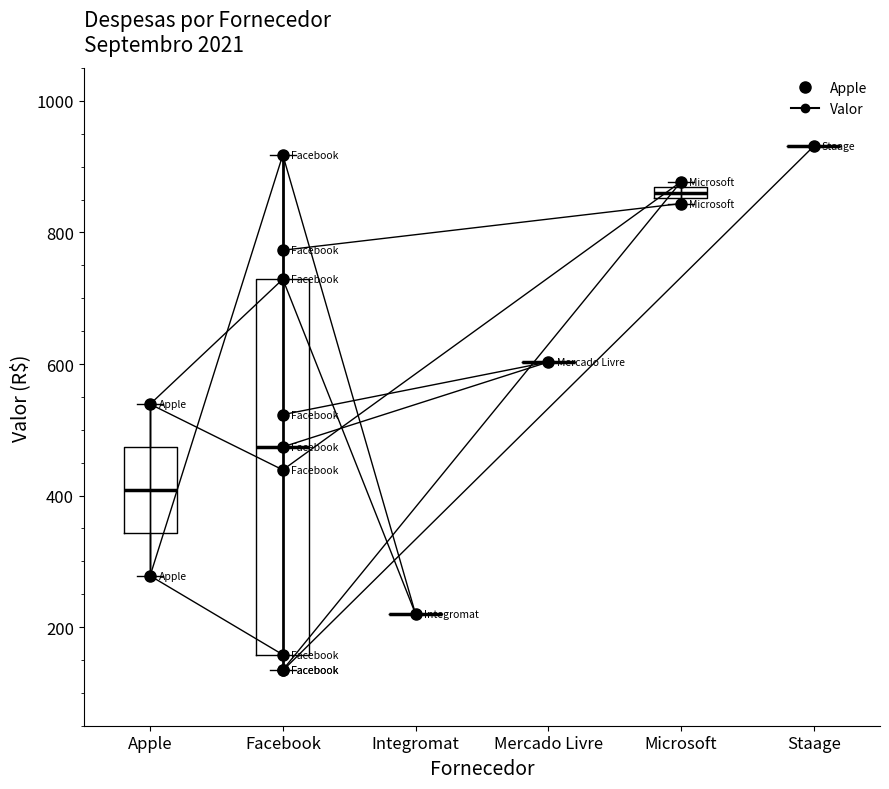

How many lines are shown in the chart?

1